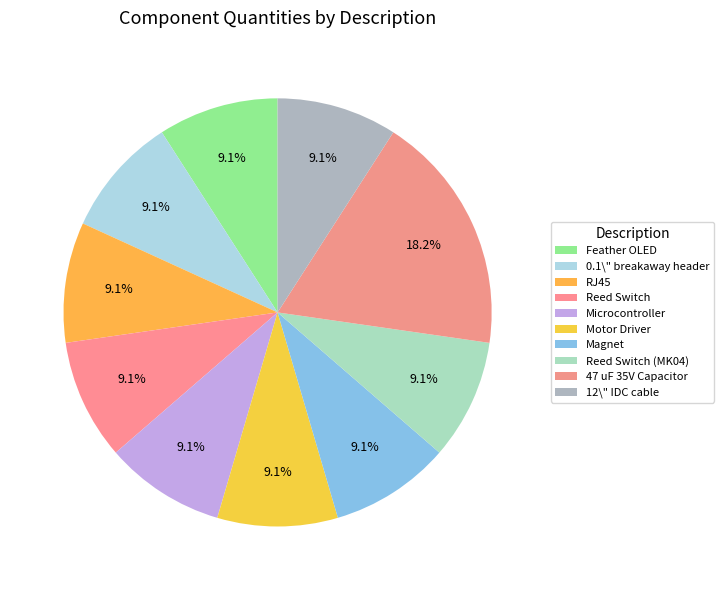

Is there any slice that represents more than half of the pie?

No